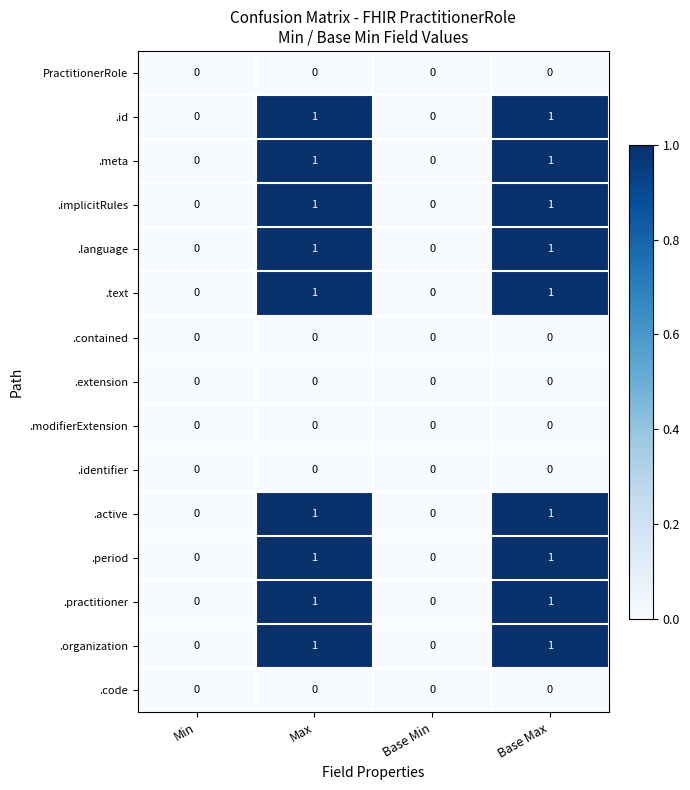

The value of .contained at Base Max is 0. True or false?

True